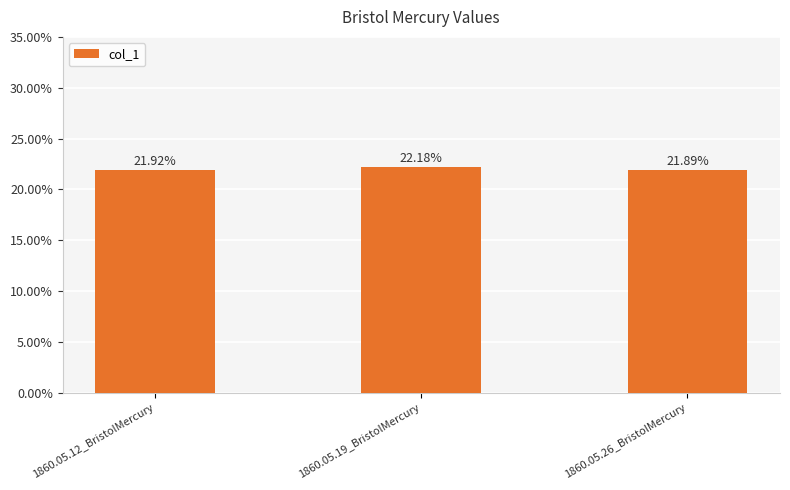

Does the chart contain any negative values?

No